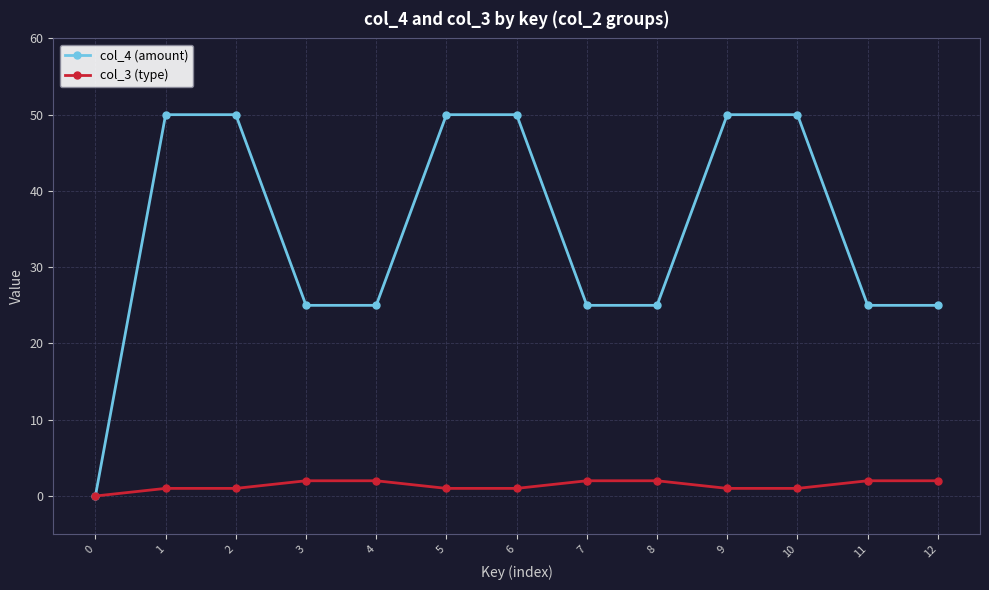

Is the value of col_4 (amount) at 1 greater than the value of col_3 (type) at 3?

Yes